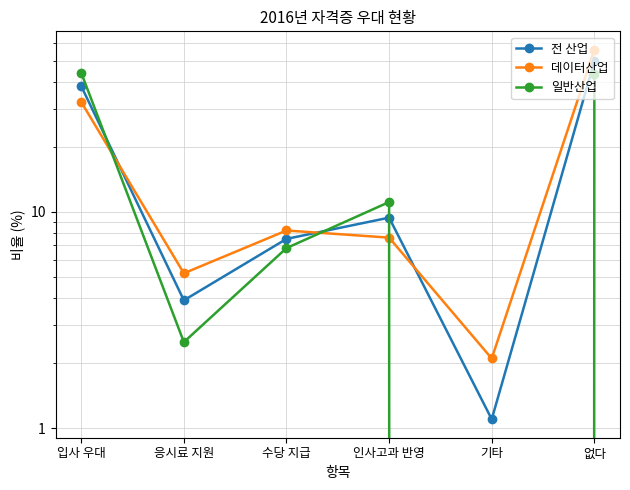

Which series has the largest range (max minus min)?

데이터산업